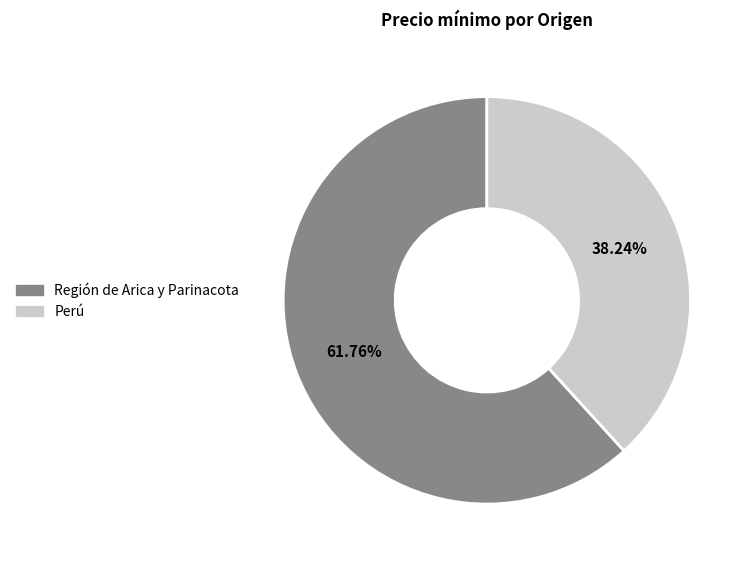

Is it true that Perú is 50% of the pie?

False